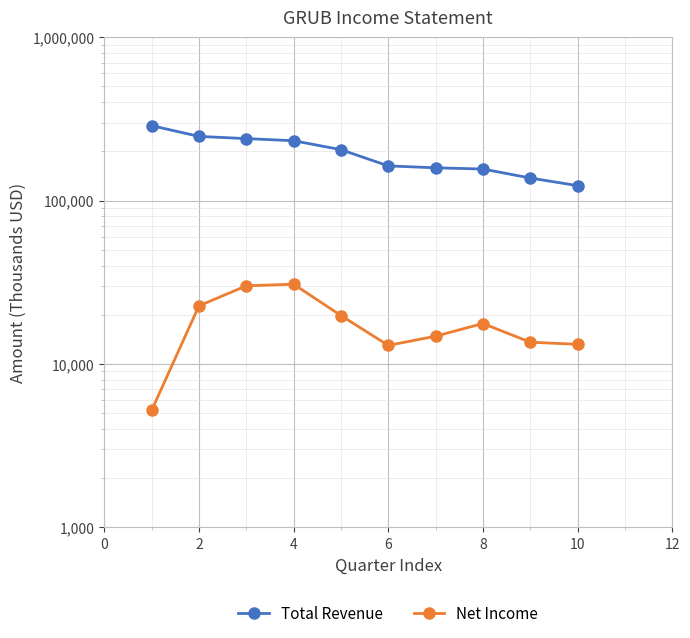

Rank the series by their maximum value, from lowest to highest.

Net Income, Total Revenue